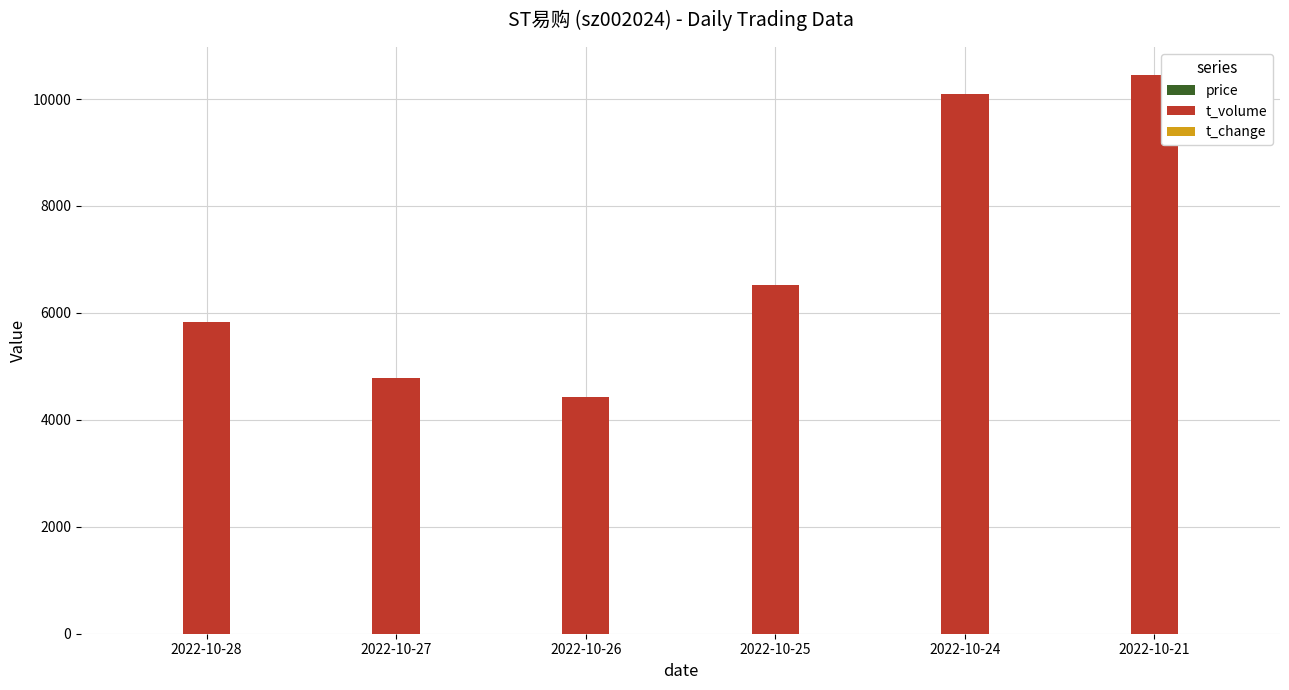

What is the sum of all t_volume values?

42096.0